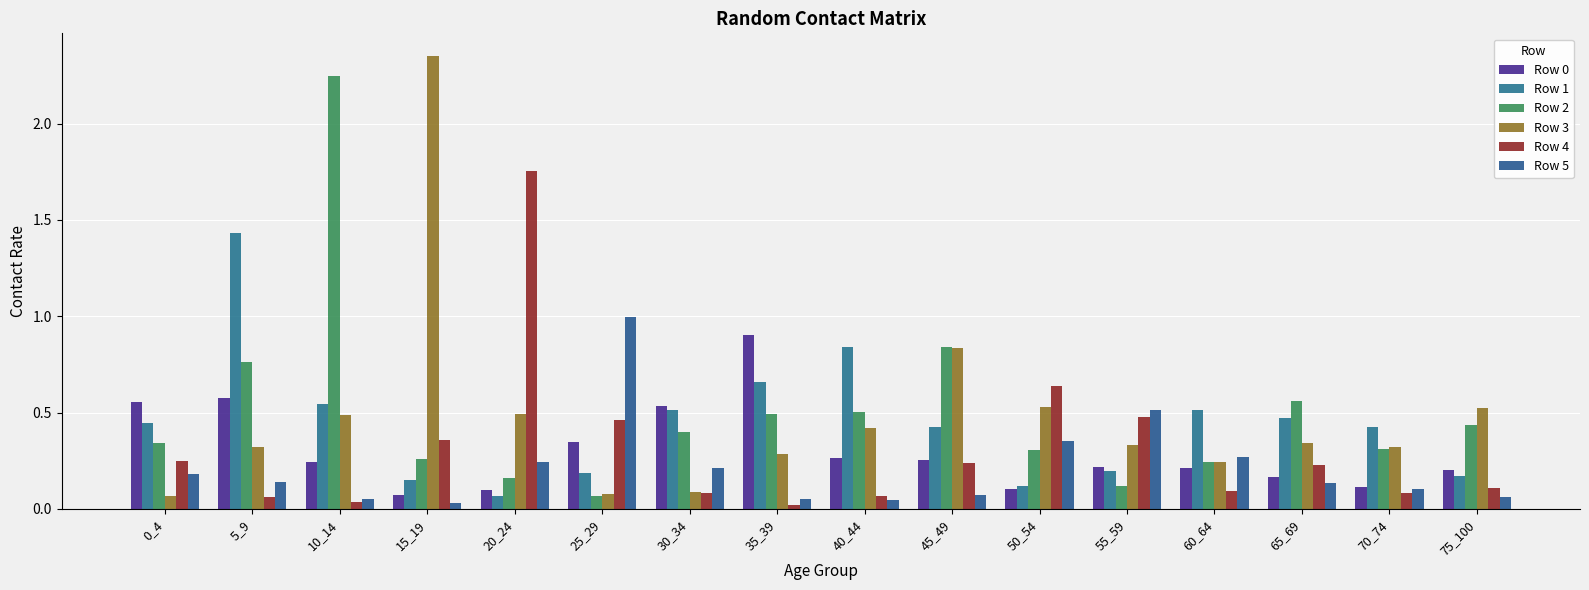

The value of Row 3 at 0_4 is 0.1. True or false?

True